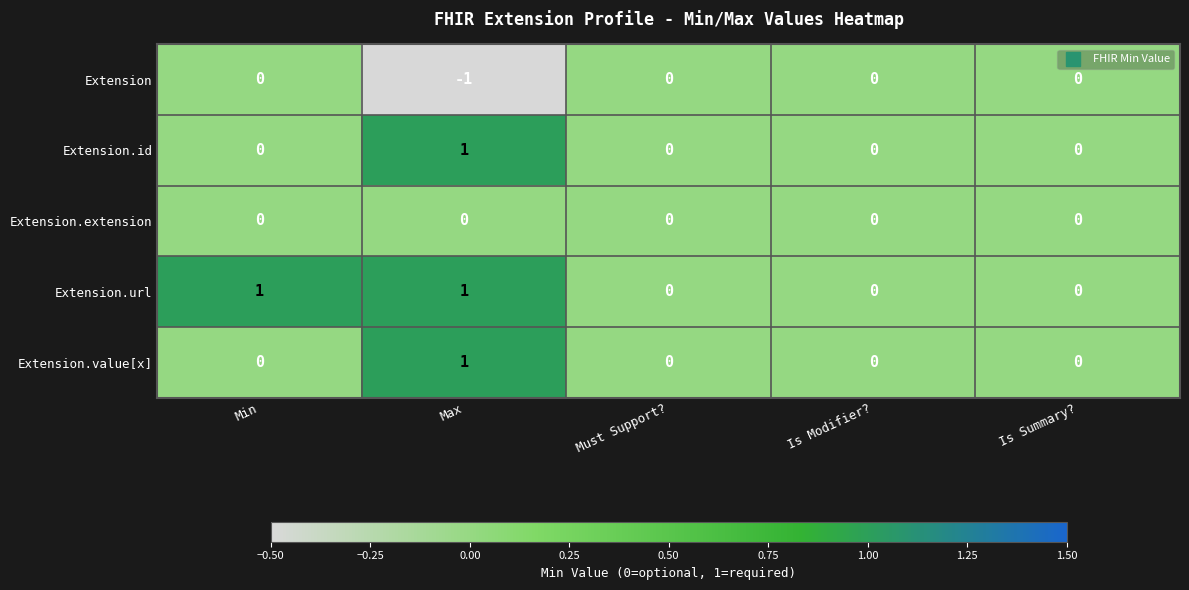

Is the value of Extension.extension at Is Summary? greater than the value of Extension.id at Max?

No